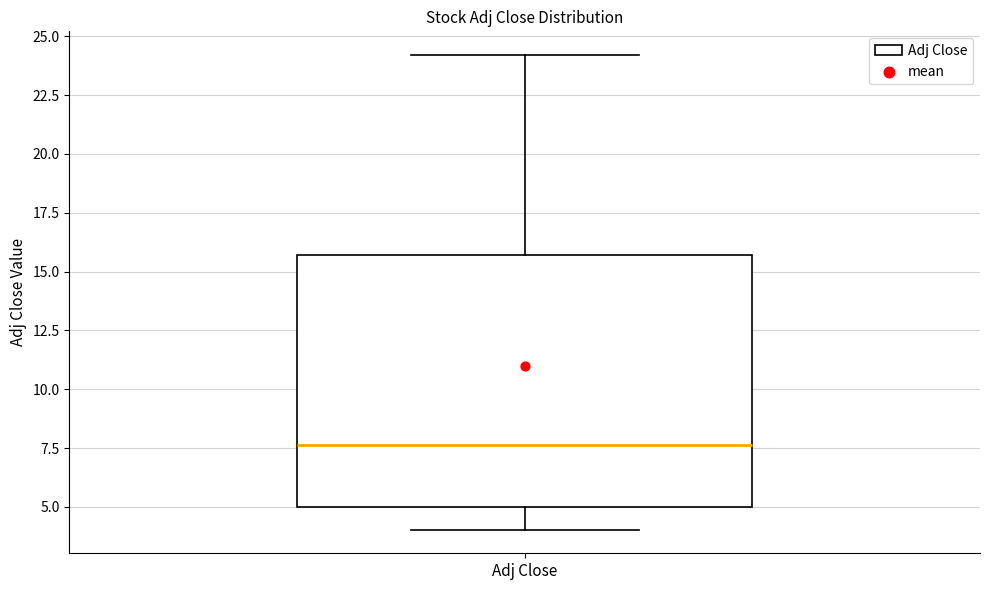

Where is the upper edge of the box for Adj Close on the y-axis? The values are not printed on the chart, so give them approximately, as read against the axis.

15.5